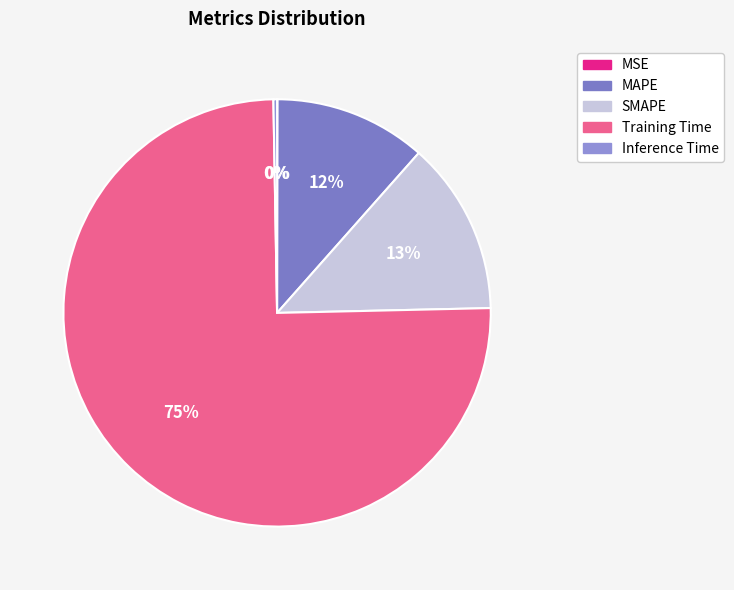

Which has a higher value, MSE or Inference Time?

Inference Time